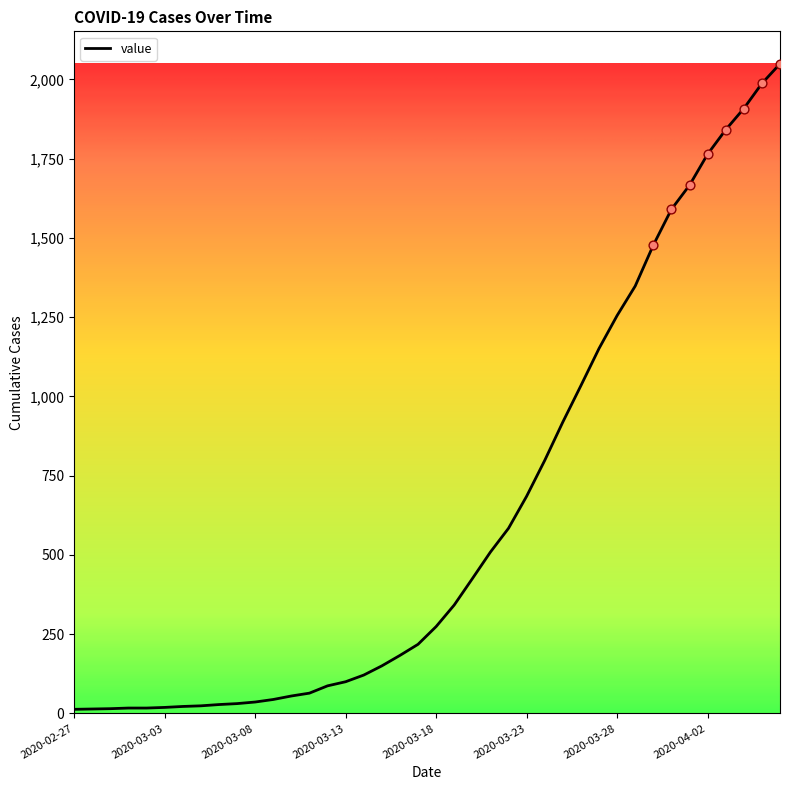

What is the maximum value shown in the chart?

2049